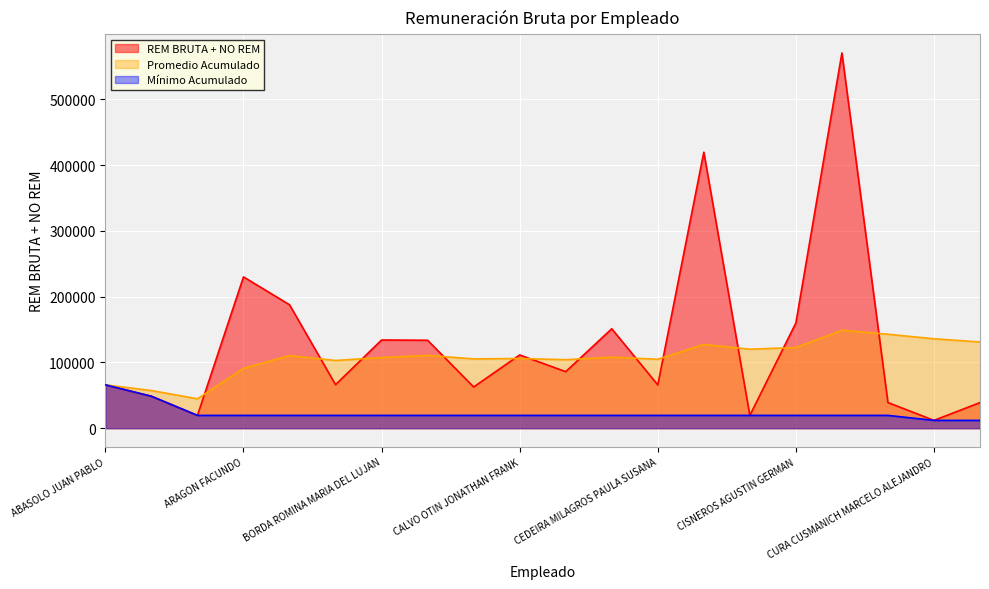

What is the difference between the values at ARISMENDI ALEXIS DAVID and CACERES DIANA YAMIL?

125012.1